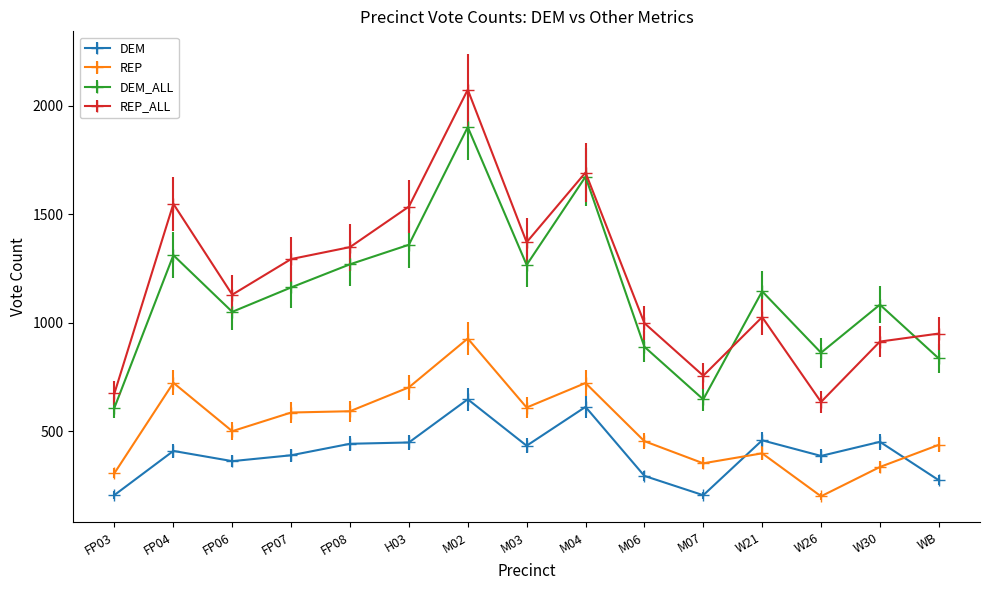

What is the label of the 14th point from the right?

FP04